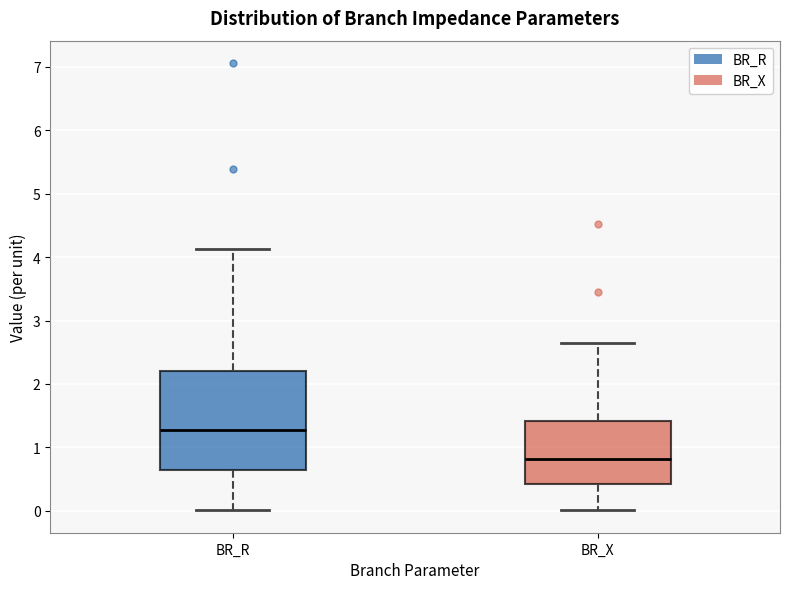

Where does the median line of the box for BR_X sit on the y-axis? The values are not printed on the chart, so give them approximately, as read against the axis.

0.8